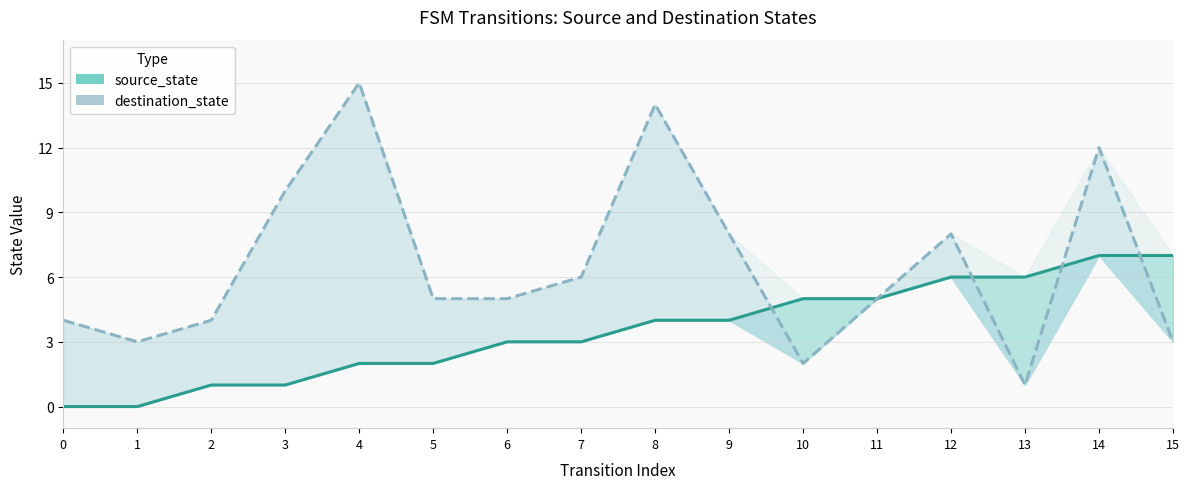

At how many categories does at least one series exceed 7?

6